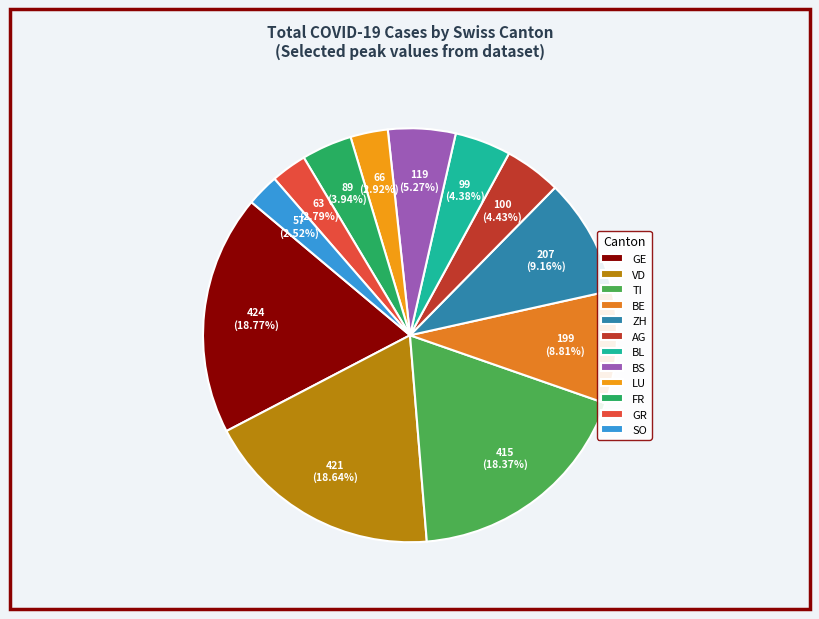

How many segments does this pie chart have?

12